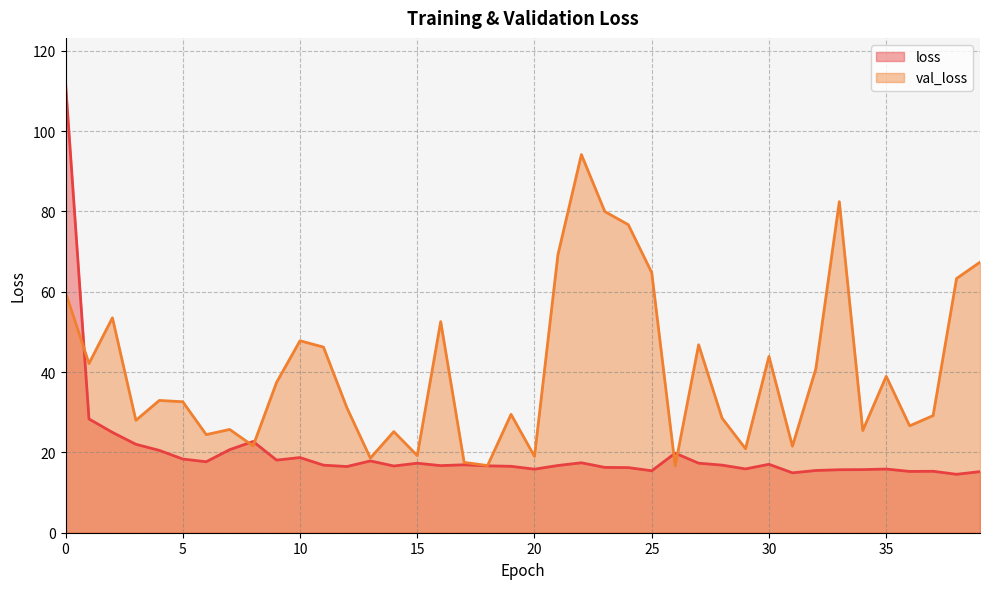

At how many categories does at least one series exceed 76?

5